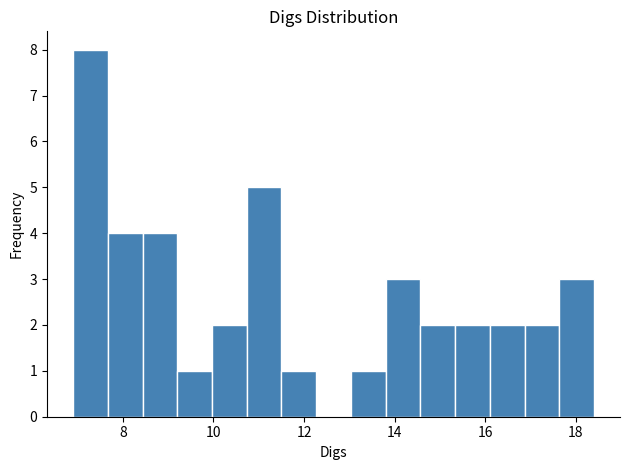

Around what value on the x-axis is the tallest bar? Give the approximate position of its centre, as read against the axis.

7.2